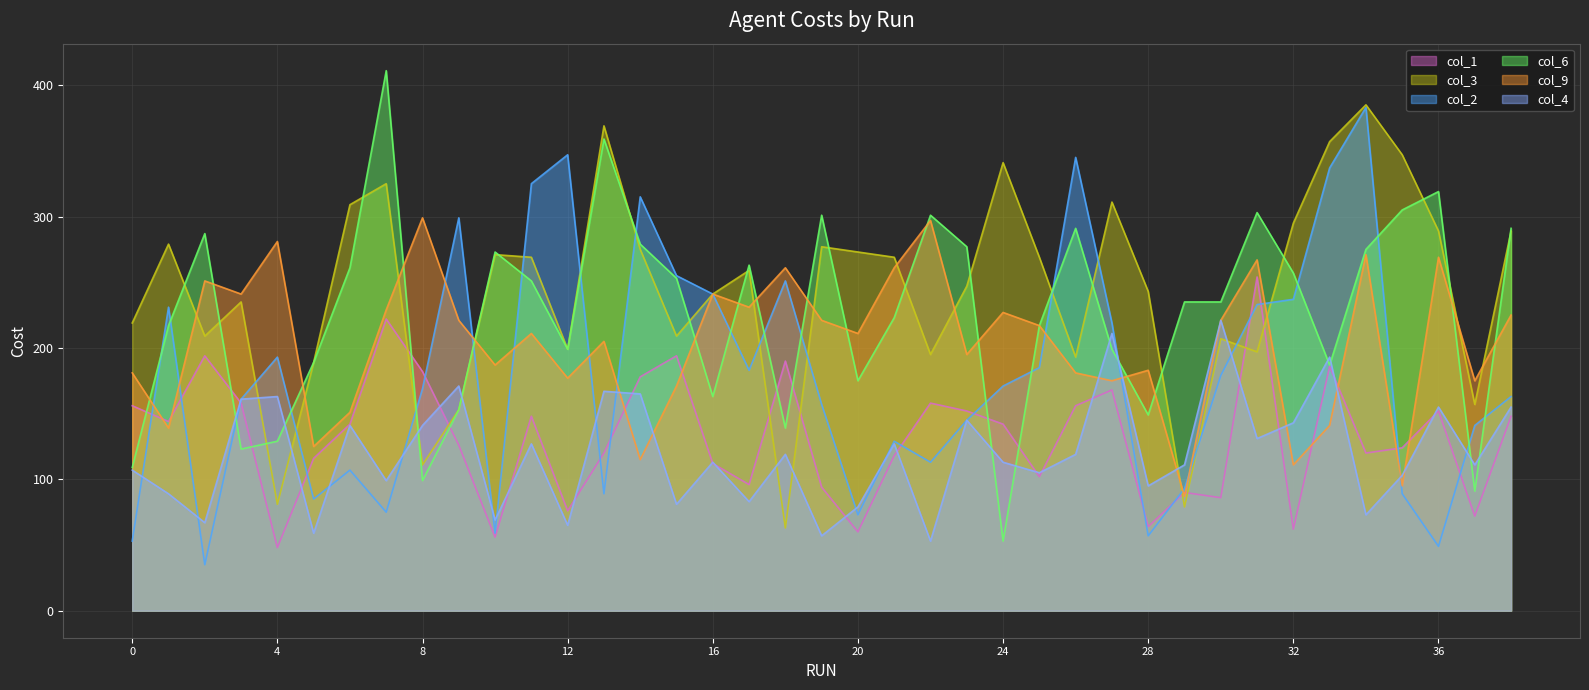

Which series has the largest total across all categories?

col_3